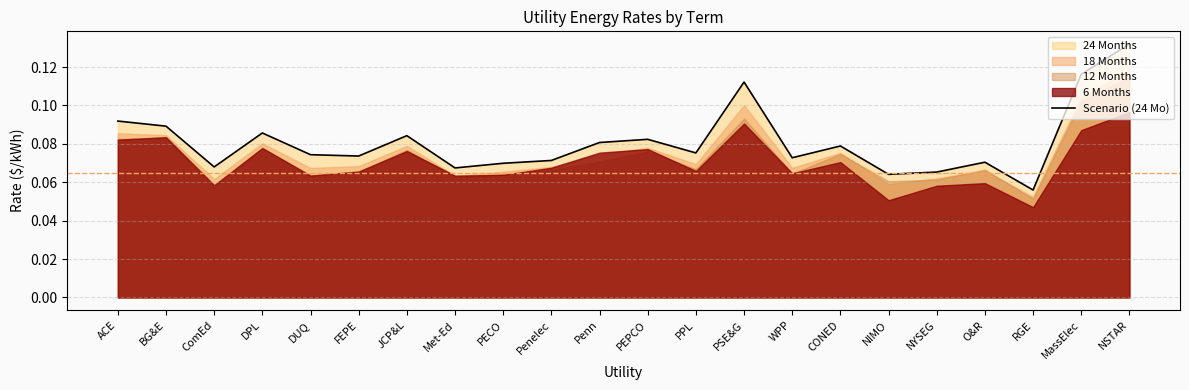

What is the sum of all values?

1.8